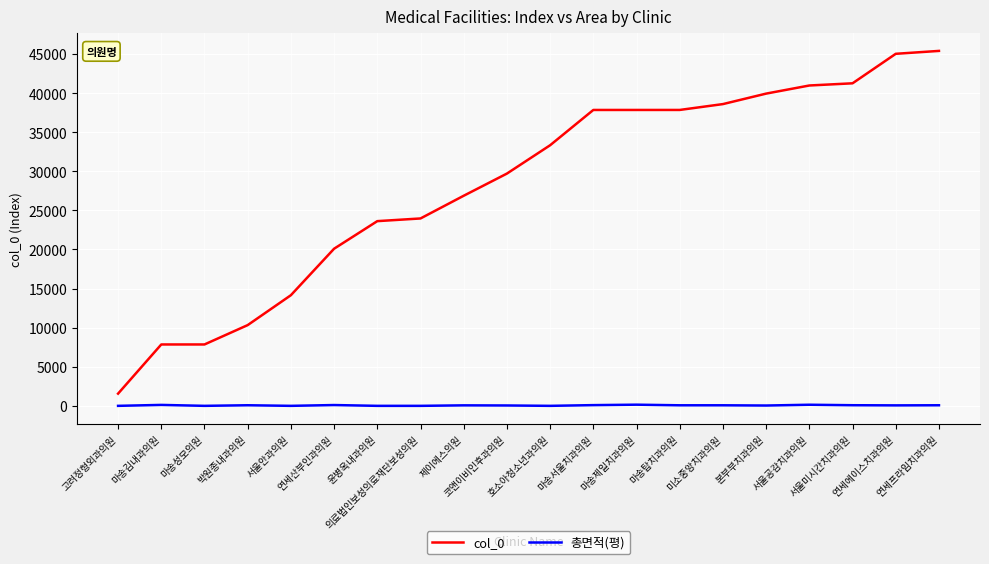

Does the chart display data point markers on the line(s)?

No